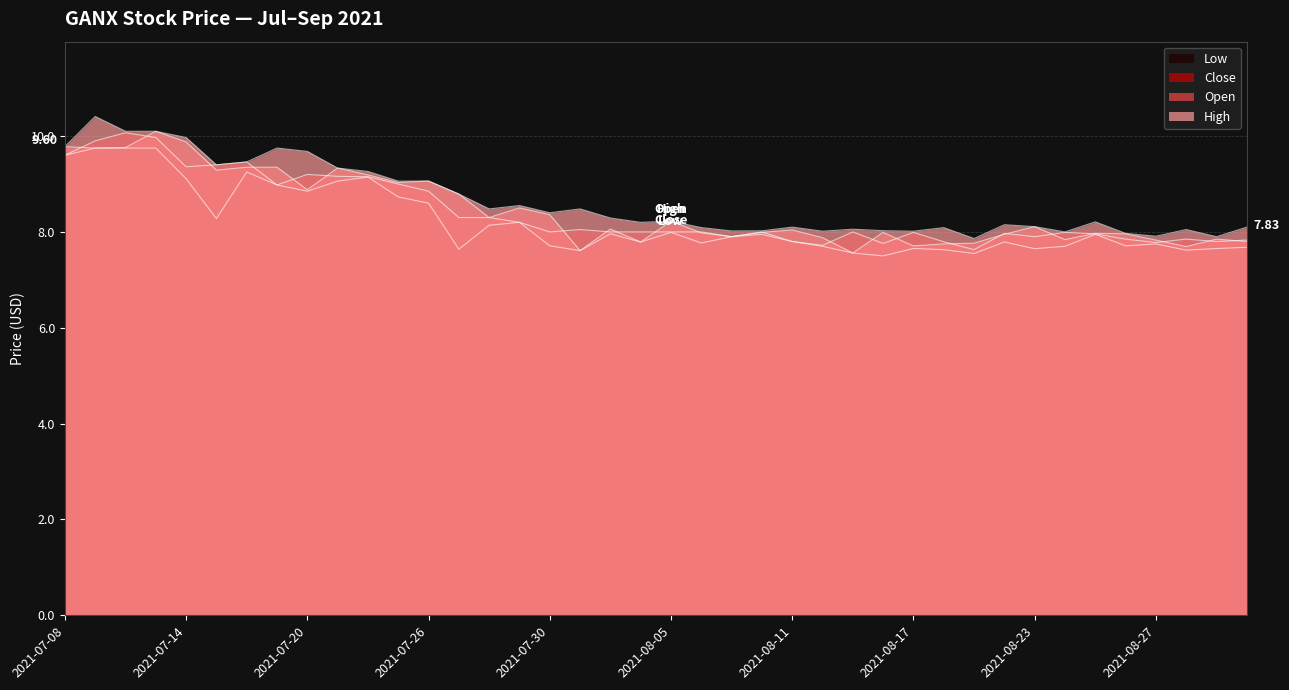

At 2021-07-21, list the series in order from largest to smallest.

open, high, close, low